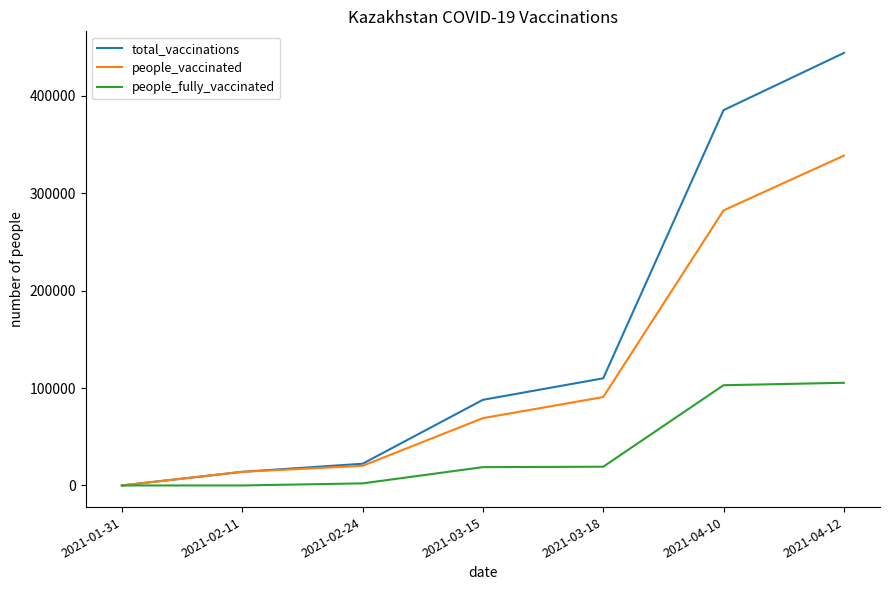

At 2021-04-10, list the series in order from largest to smallest.

total_vaccinations, people_vaccinated, people_fully_vaccinated